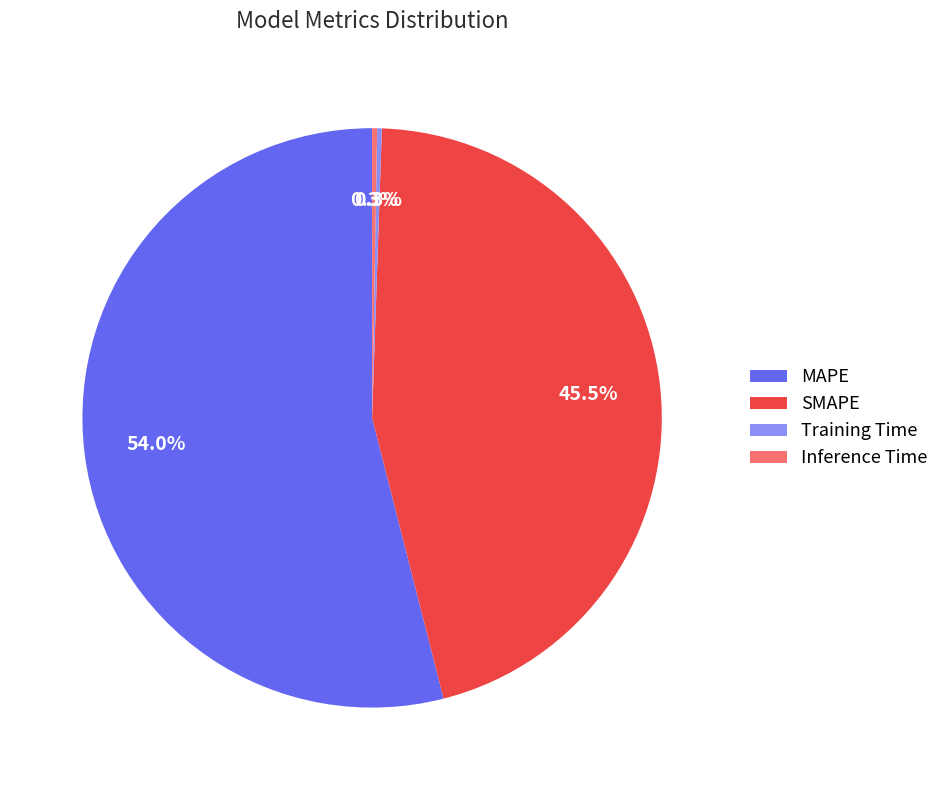

Which slice is the largest?

MAPE